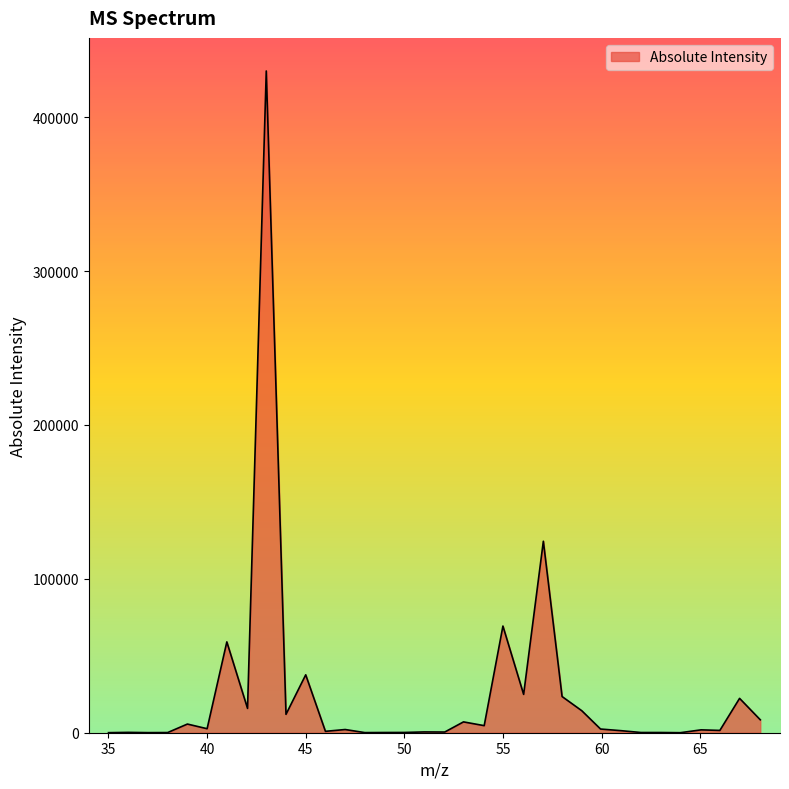

What is the smallest value displayed?

19